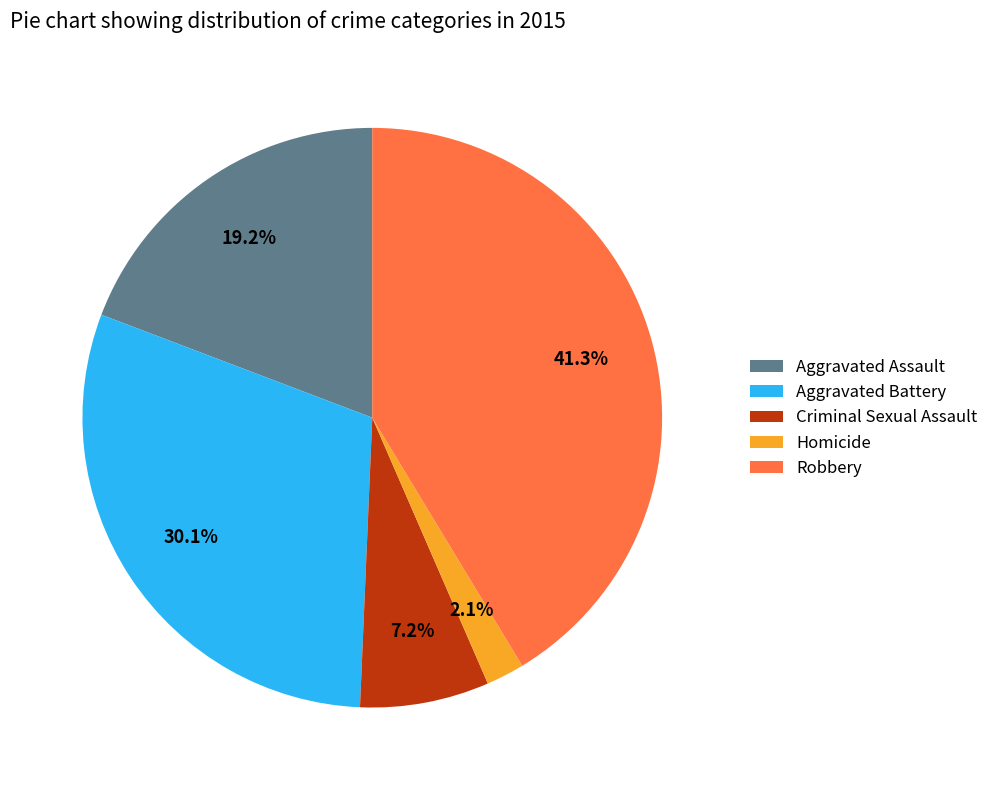

How many segments does this pie chart have?

5